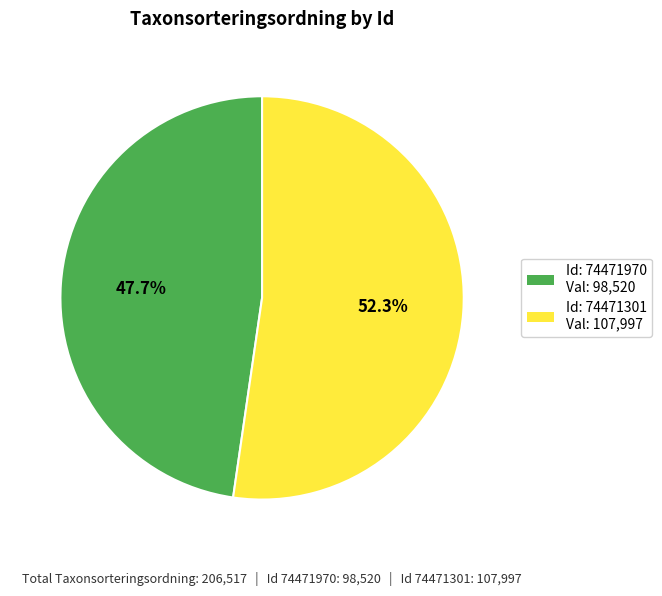

How many segments does this pie chart have?

2